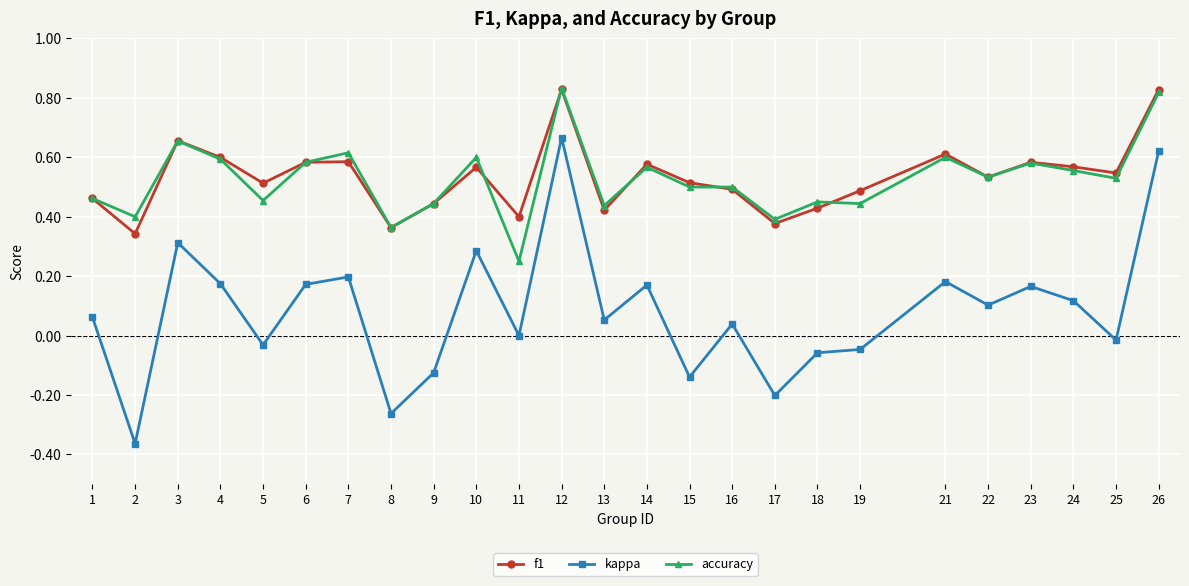

Which series changed the most between 3 and 17?

kappa